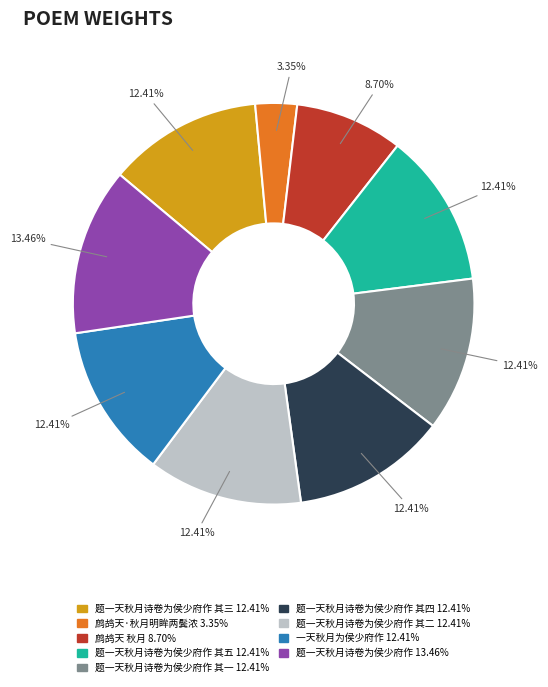

Is there any slice that represents more than half of the pie?

No